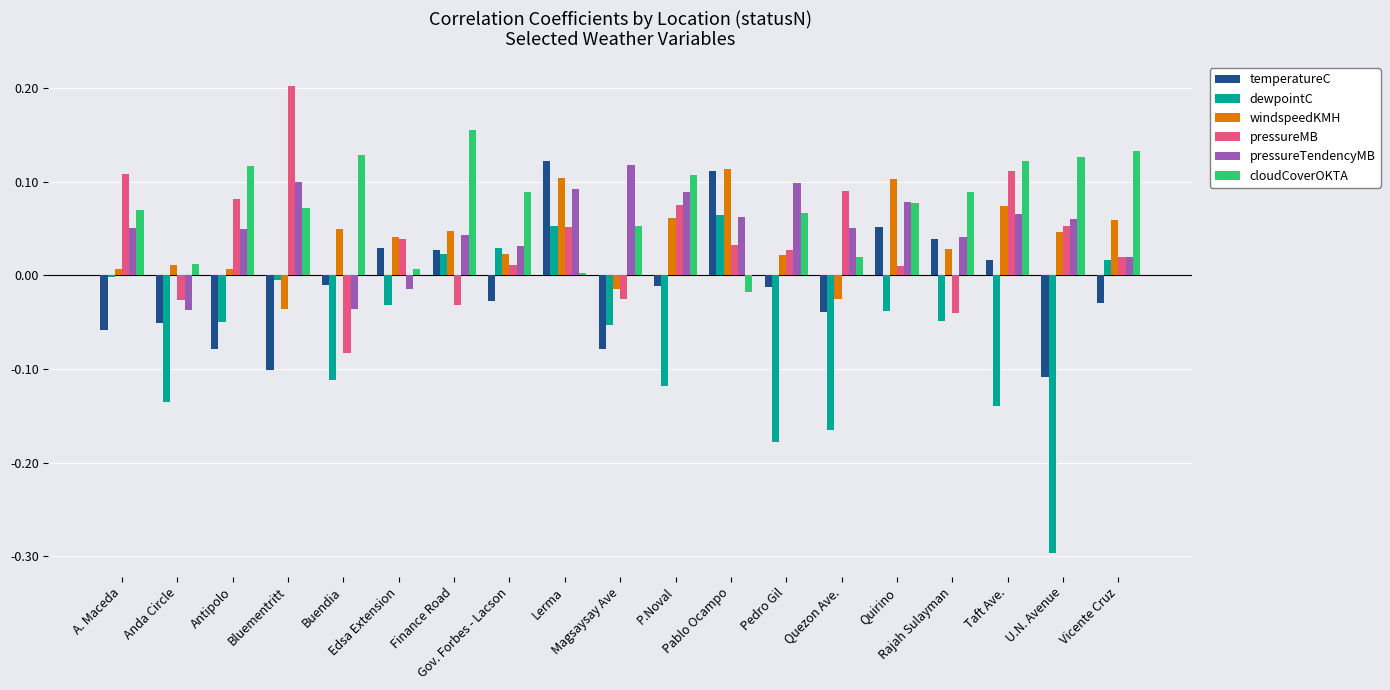

Rank the categories by temperatureC value from lowest to highest.

U.N. Avenue, Bluementritt, Magsaysay Ave, Antipolo, A. Maceda, Anda Circle, Quezon Ave., Vicente Cruz, Gov. Forbes - Lacson, Pedro Gil, P.Noval, Buendia, Taft Ave., Finance Road, Edsa Extension, Rajah Sulayman, Quirino, Pablo Ocampo, Lerma